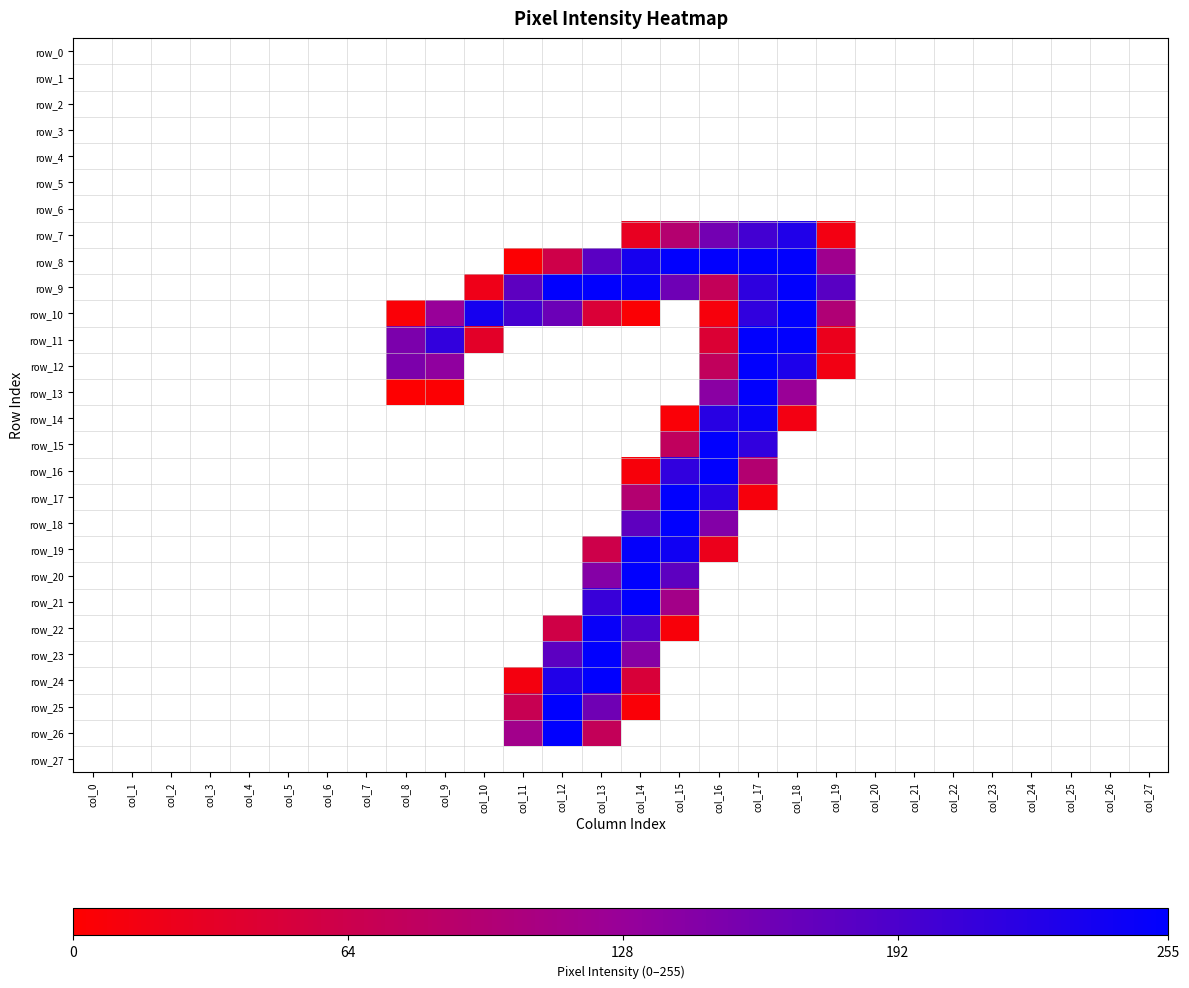

The value of row_3 at col_14 is 0. True or false?

True